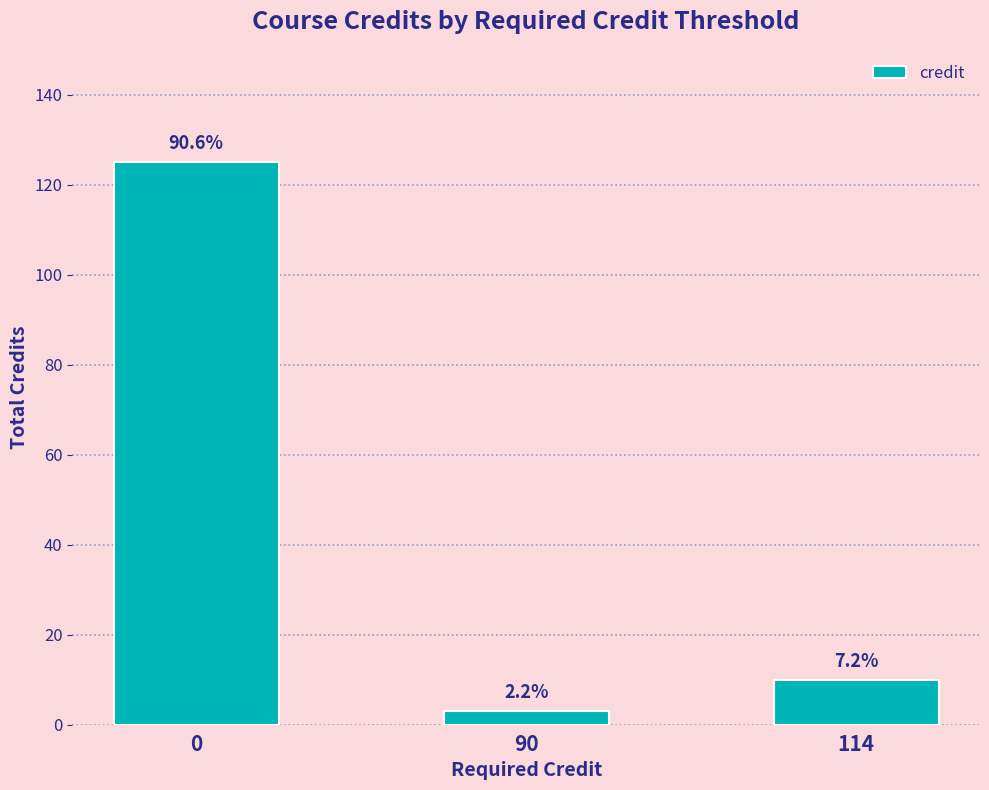

Which has a higher value, 90 or 114?

114